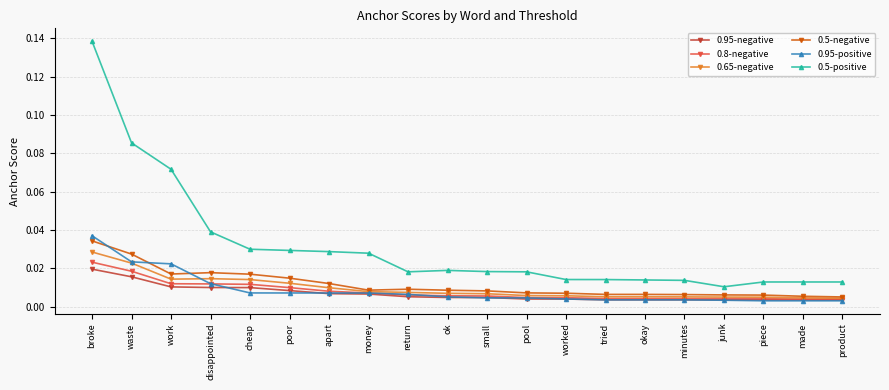

Does the chart have visible grid lines?

Yes